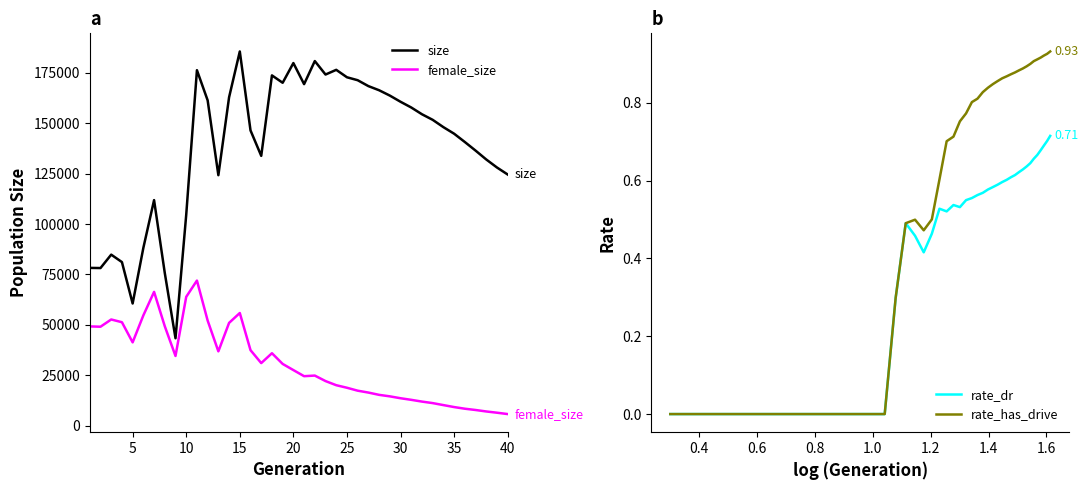

What is the difference between the maximum and minimum values in the rate_dr series?

0.7